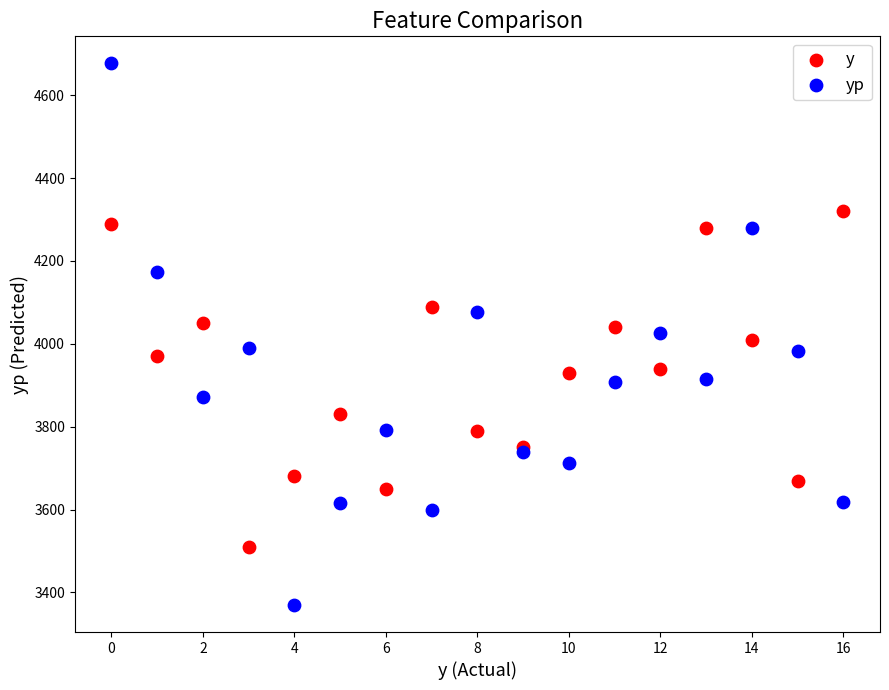

Which series has the widest spread of Y values?

yp